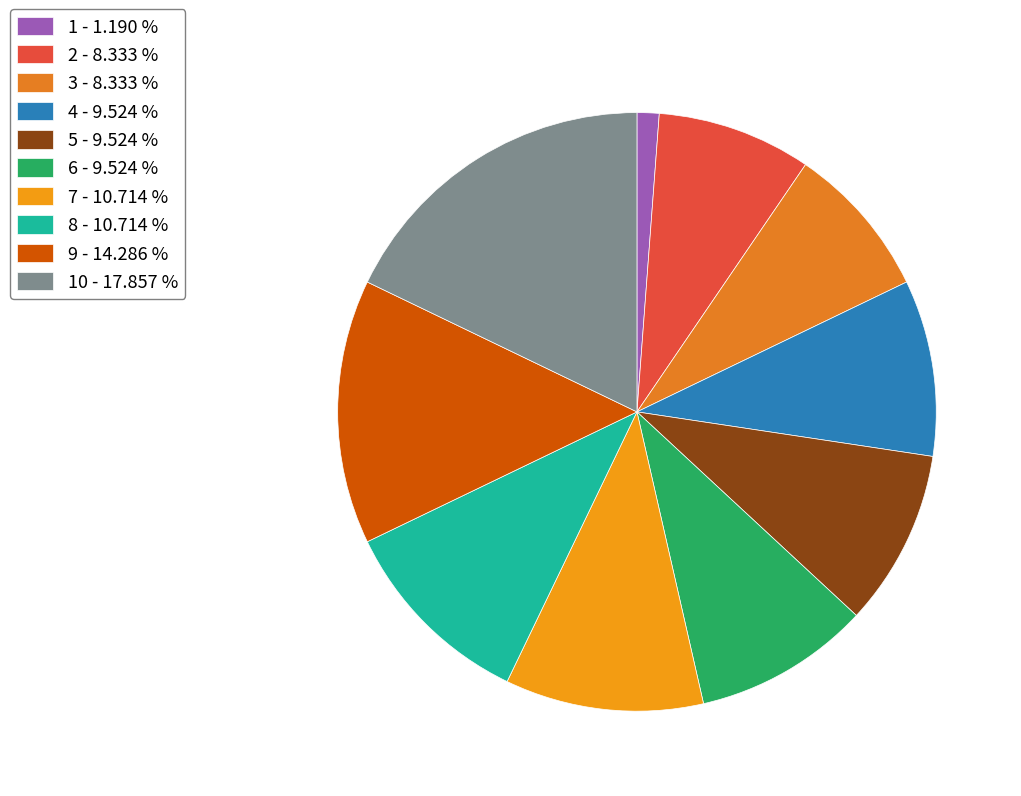

Count the number of slices in the pie.

10